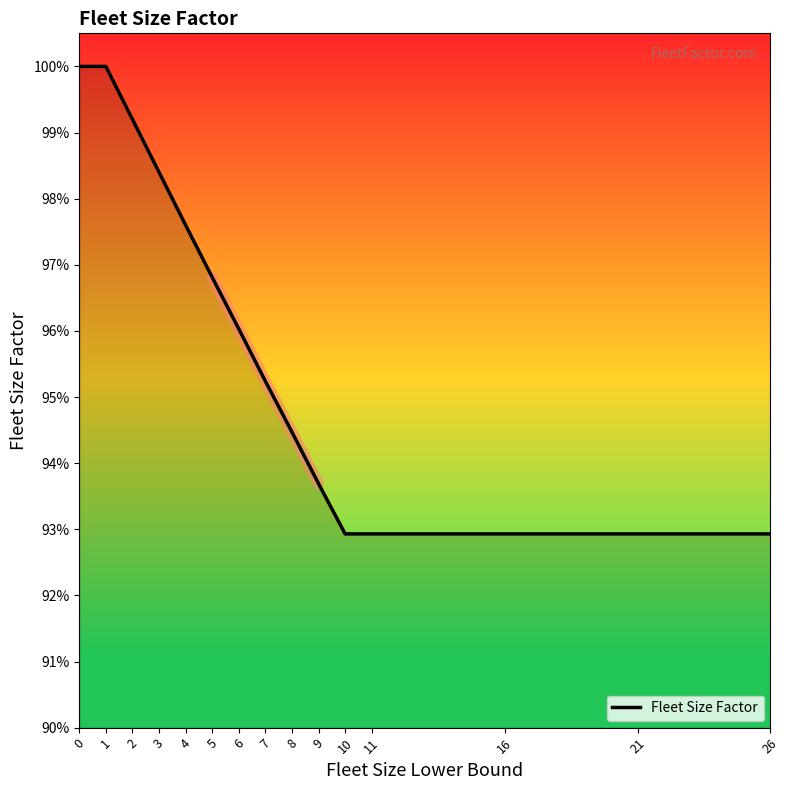

Count the values in the range 0 to 1.

15